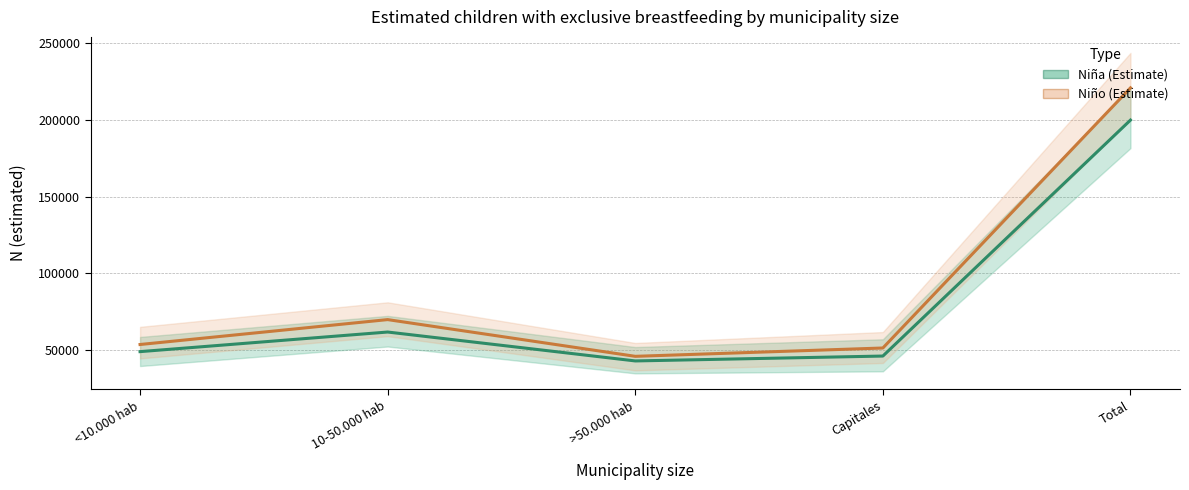

At which category is the sum across all series the highest?

Total